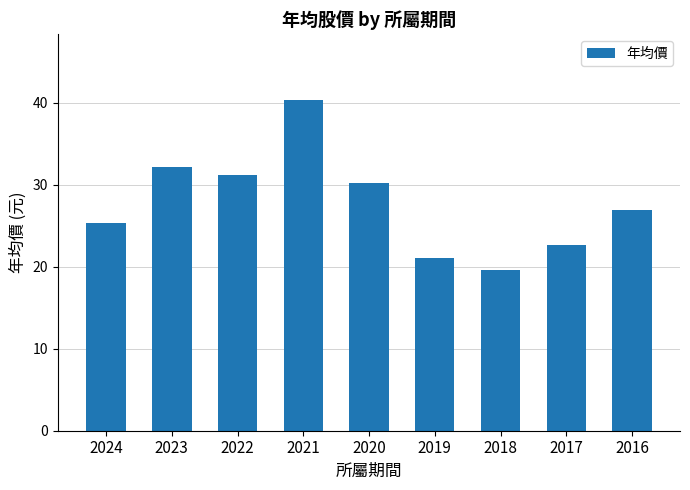

Which category has the lowest value across all series?

2018